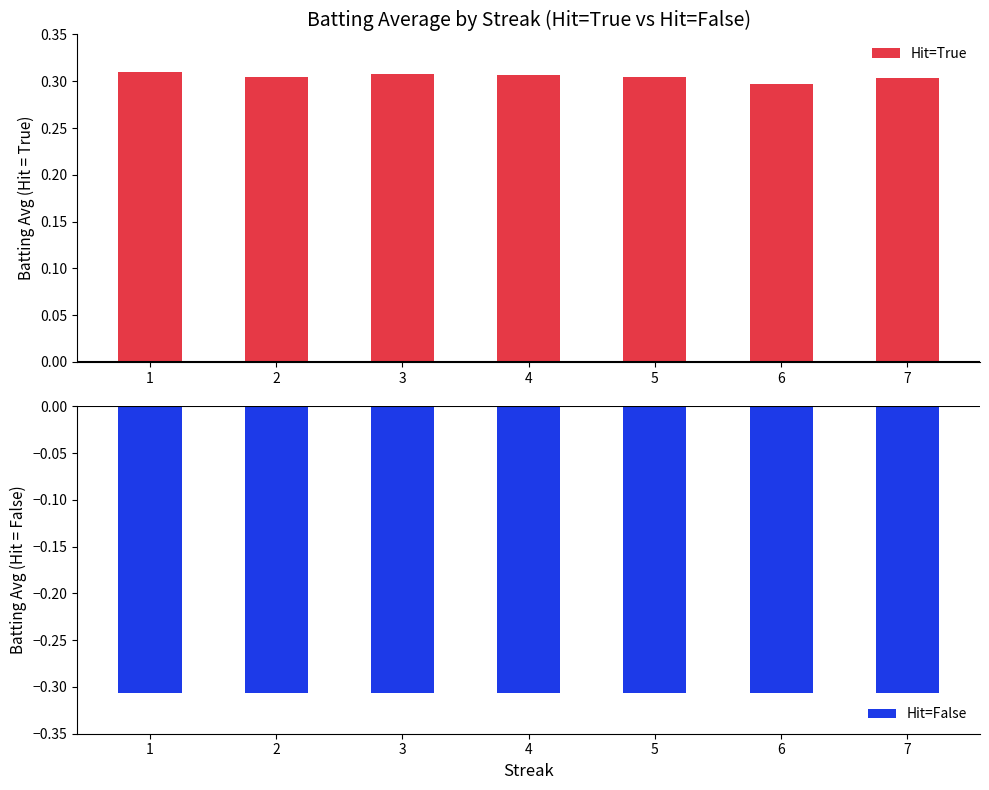

Reading right to left, list all the values displayed in this chart.

Hit=True: 7=0.3	6=0.3	5=0.3	4=0.3	3=0.3	2=0.3	1=0.3
Hit=False: 7=-0.3	6=-0.3	5=-0.3	4=-0.3	3=-0.3	2=-0.3	1=-0.3